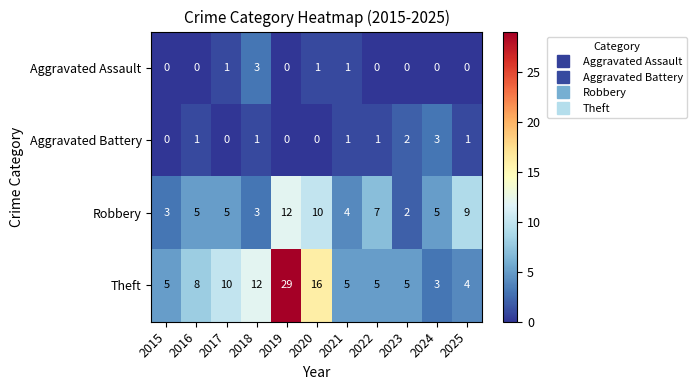

At 2020, list the series in order from smallest to largest.

Aggravated Battery, Aggravated Assault, Robbery, Theft